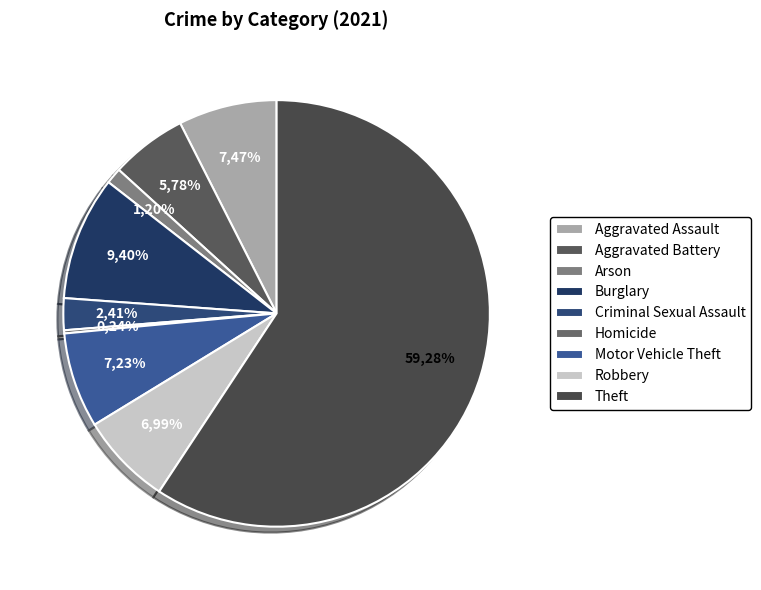

Is there any slice that represents more than half of the pie?

Yes